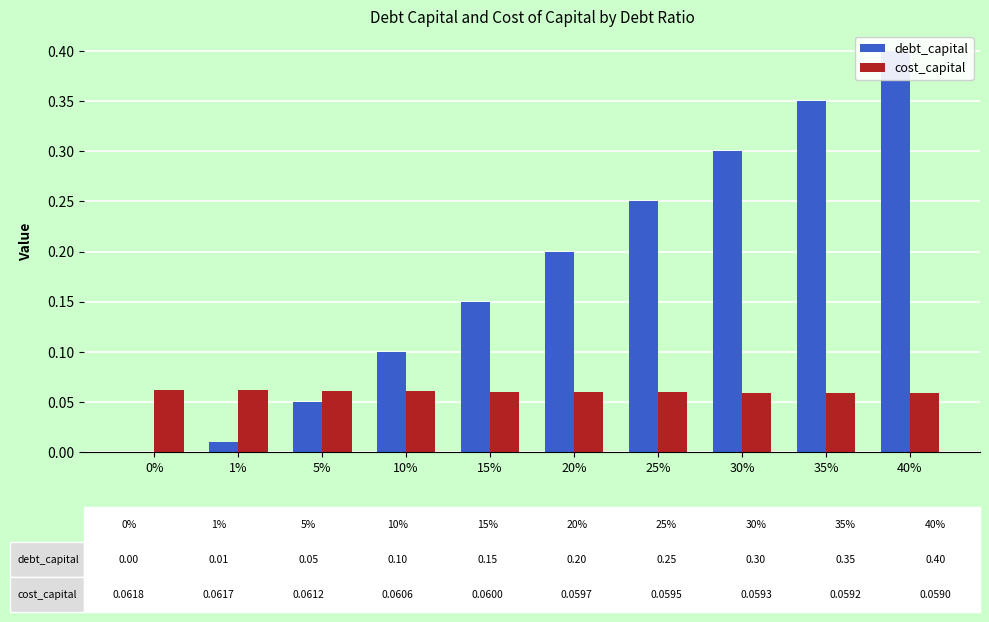

Which series has the largest total across all categories?

debt_capital